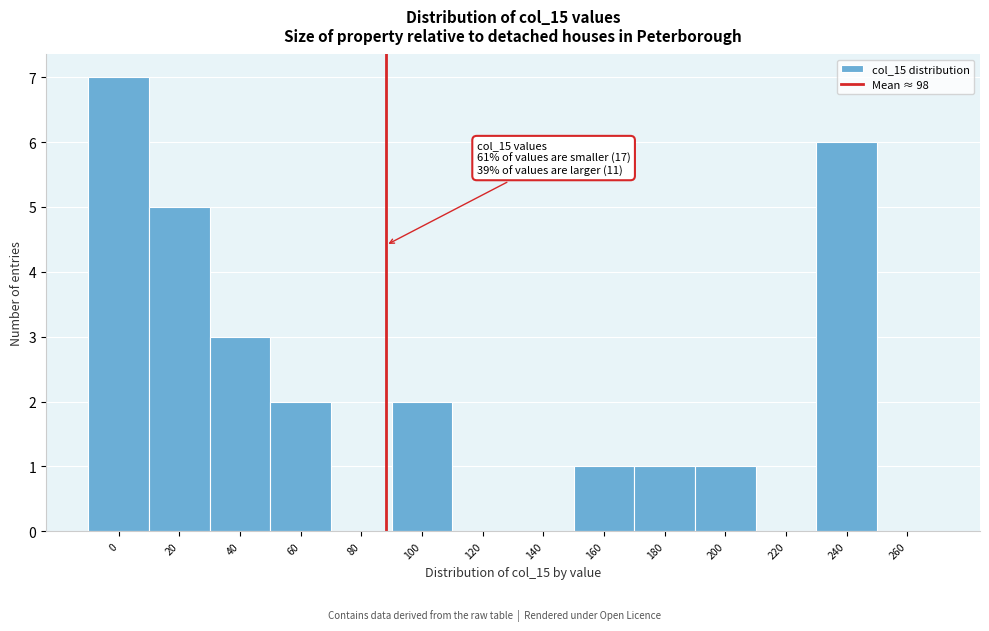

Reading right to left, extract all data points from this chart.

260=0	240=6	220=0	200=1	180=1	160=1	140=0	120=0	100=2	80=0	60=2	40=3	20=5	0=7